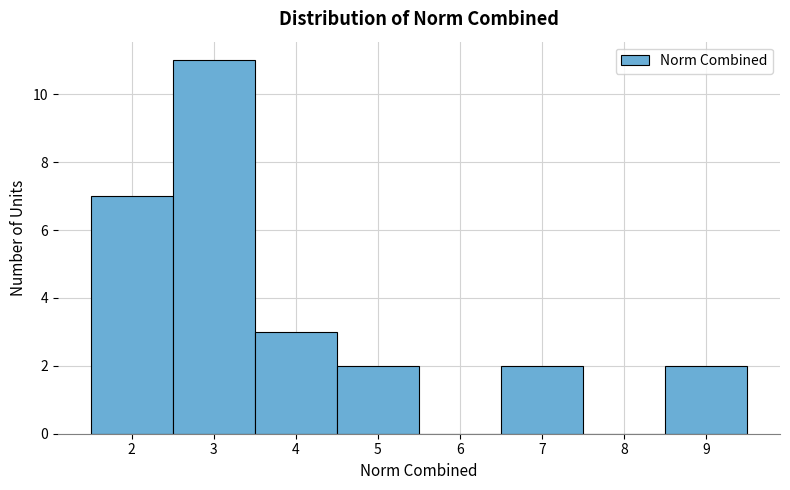

Reading left to right, list every bar in this chart as the range it spans on the x-axis followed by its height. The values are not printed on the chart, so give them approximately, as read against the axis.

1.5 to 2.5: 7
2.5 to 3.5: 11
3.5 to 4.5: 3
4.5 to 5.5: 2
5.5 to 6.5: 0
6.5 to 7.5: 2
7.5 to 8.5: 0
8.5 to 9.5: 2